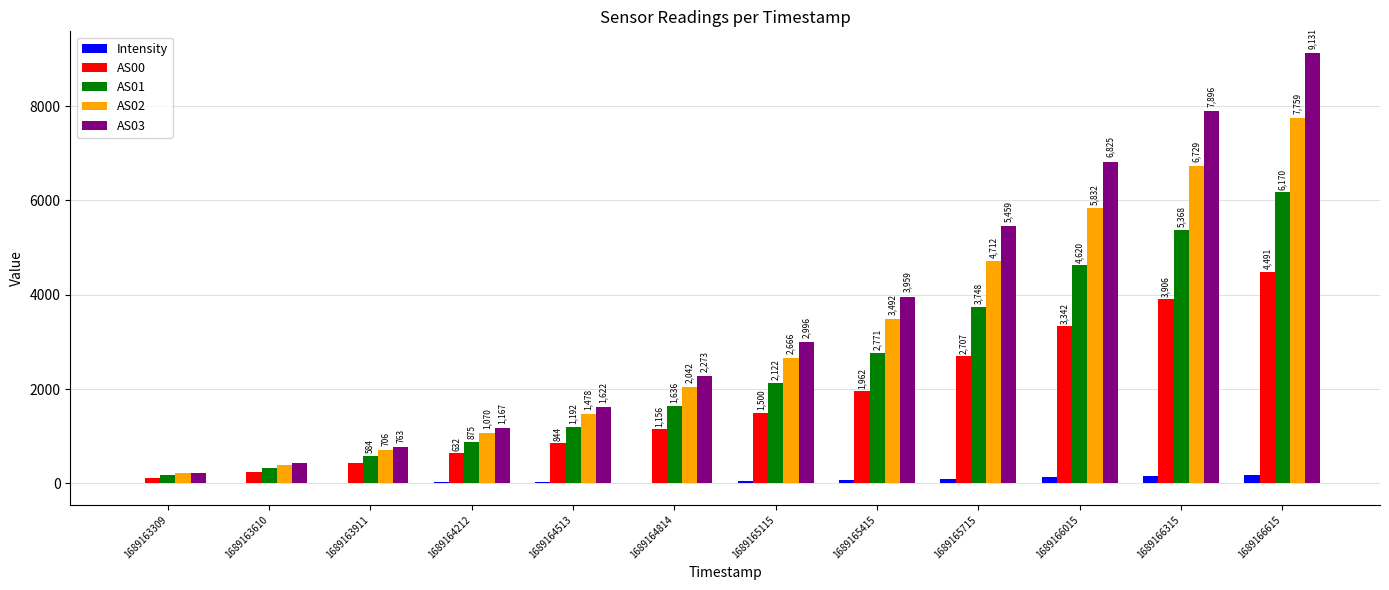

At which label does AS01 reach its peak?

1689166615